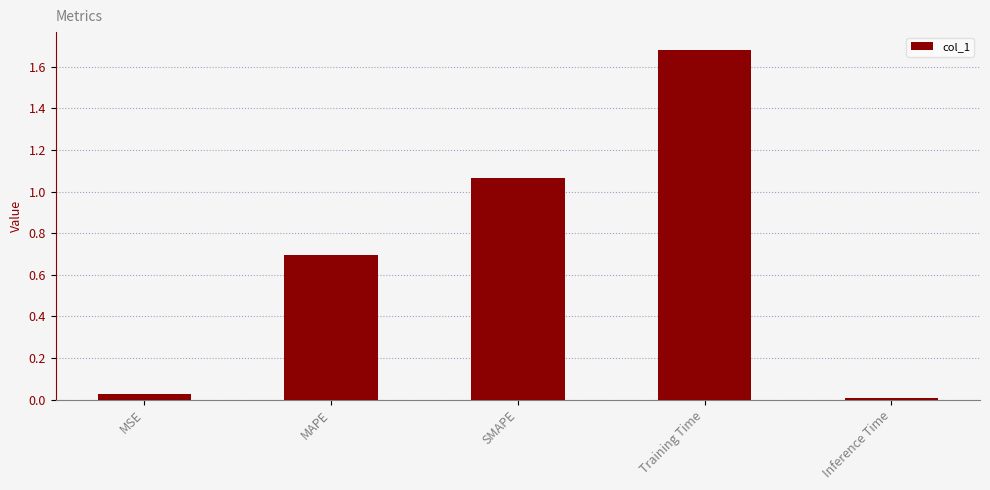

What is the label of the 3rd bar from the left?

SMAPE